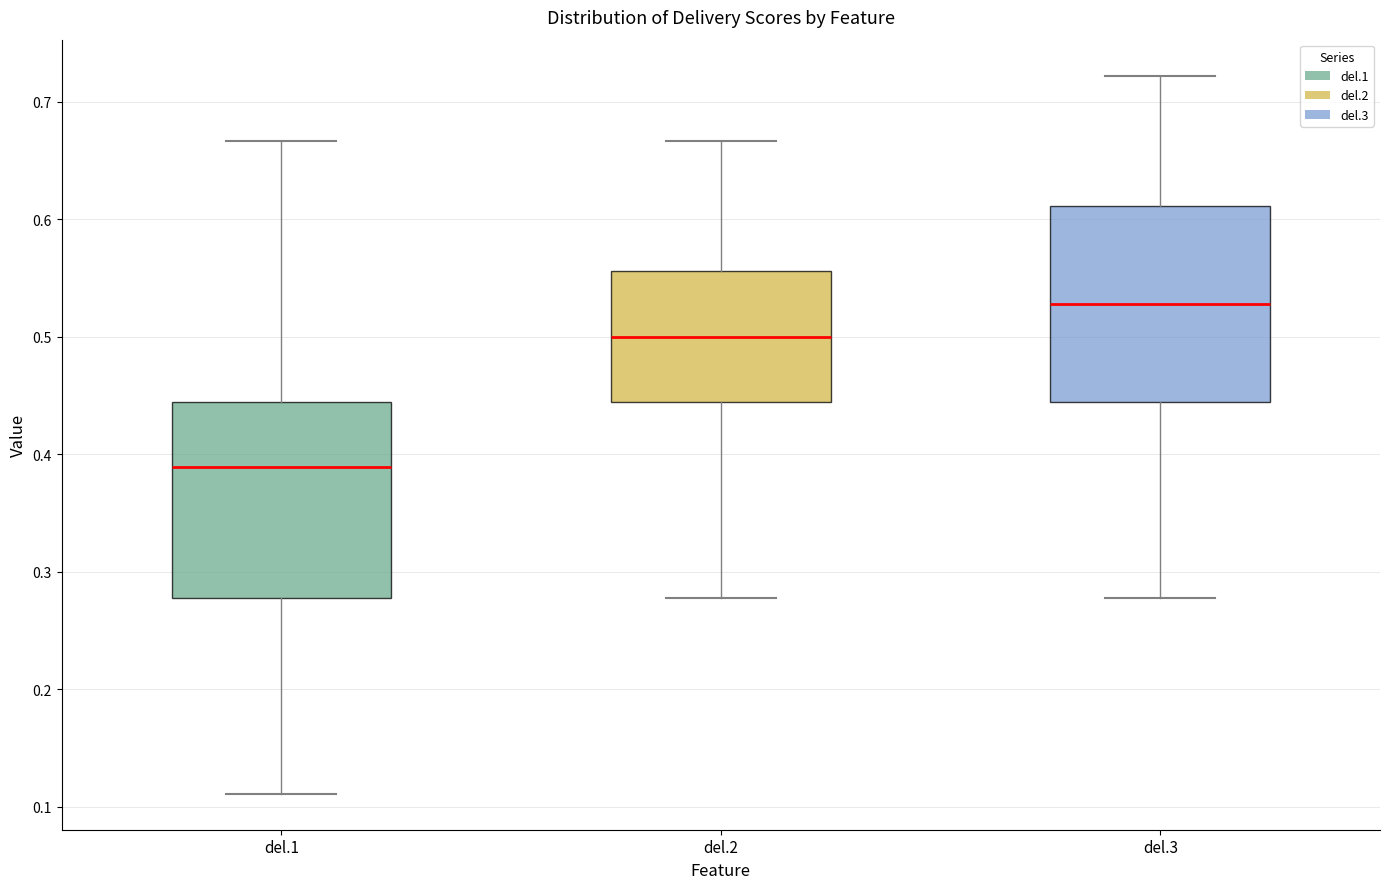

Where does the upper whisker of the box for del.3 end on the y-axis? The values are not printed on the chart, so give them approximately, as read against the axis.

0.72